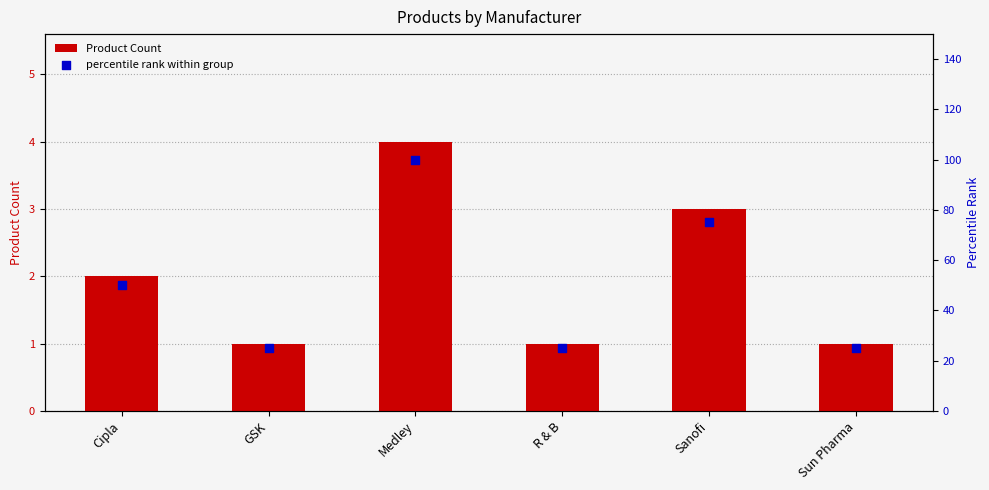

What is the total value across all series at Sun Pharma?

26